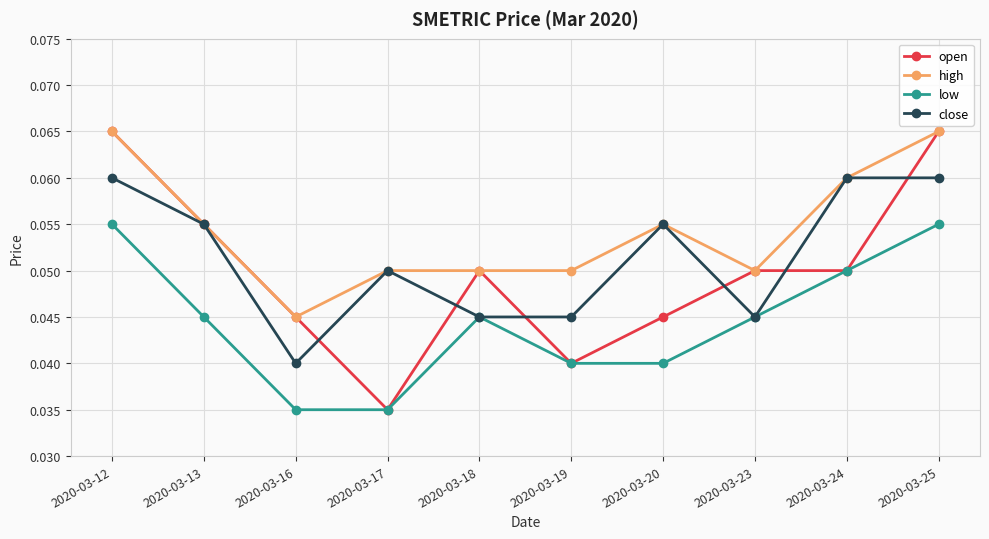

True or false: high and low cross at least once.

False